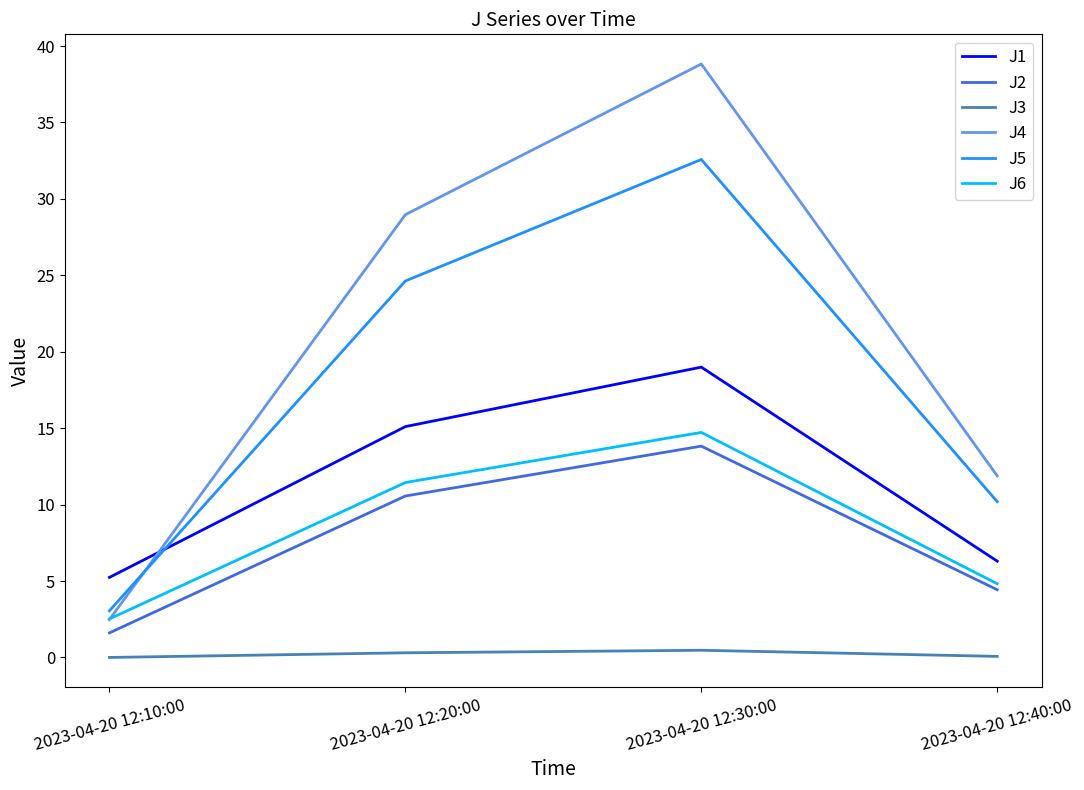

What is the lowest value of the J4 series?

2.5